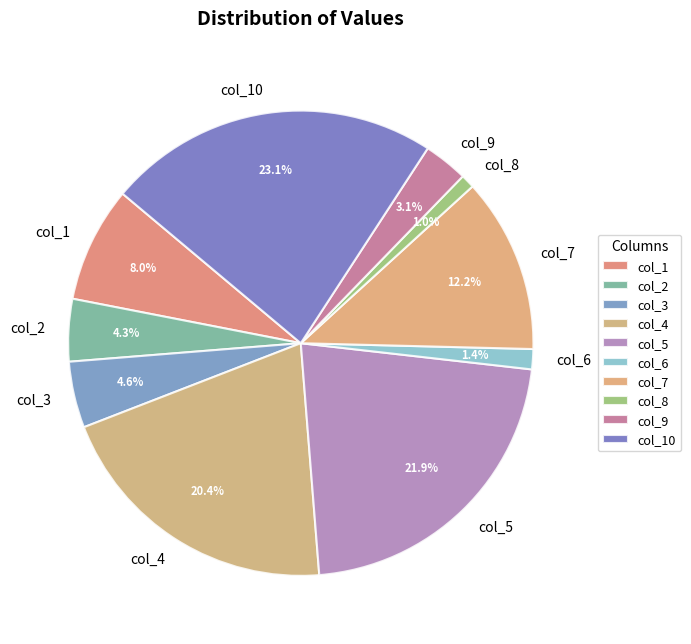

Do col_3 and col_10 together represent more than half of the pie?

No